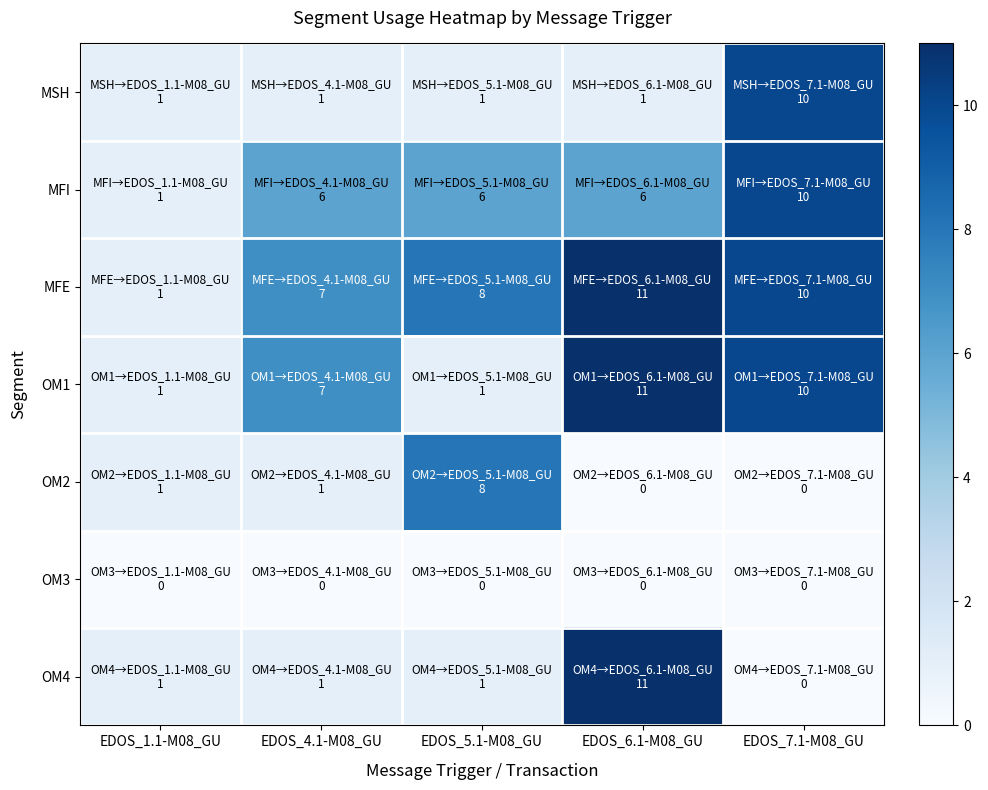

Reading left to right, extract all data points from this chart.

MSH: EDOS_1.1-M08_GU=1	EDOS_4.1-M08_GU=1	EDOS_5.1-M08_GU=1	EDOS_6.1-M08_GU=1	EDOS_7.1-M08_GU=10
MFI: EDOS_1.1-M08_GU=1	EDOS_4.1-M08_GU=6	EDOS_5.1-M08_GU=6	EDOS_6.1-M08_GU=6	EDOS_7.1-M08_GU=10
MFE: EDOS_1.1-M08_GU=1	EDOS_4.1-M08_GU=7	EDOS_5.1-M08_GU=8	EDOS_6.1-M08_GU=11	EDOS_7.1-M08_GU=10
OM1: EDOS_1.1-M08_GU=1	EDOS_4.1-M08_GU=7	EDOS_5.1-M08_GU=1	EDOS_6.1-M08_GU=11	EDOS_7.1-M08_GU=10
OM2: EDOS_1.1-M08_GU=1	EDOS_4.1-M08_GU=1	EDOS_5.1-M08_GU=8	EDOS_6.1-M08_GU=0	EDOS_7.1-M08_GU=0
OM3: EDOS_1.1-M08_GU=0	EDOS_4.1-M08_GU=0	EDOS_5.1-M08_GU=0	EDOS_6.1-M08_GU=0	EDOS_7.1-M08_GU=0
OM4: EDOS_1.1-M08_GU=1	EDOS_4.1-M08_GU=1	EDOS_5.1-M08_GU=1	EDOS_6.1-M08_GU=11	EDOS_7.1-M08_GU=0